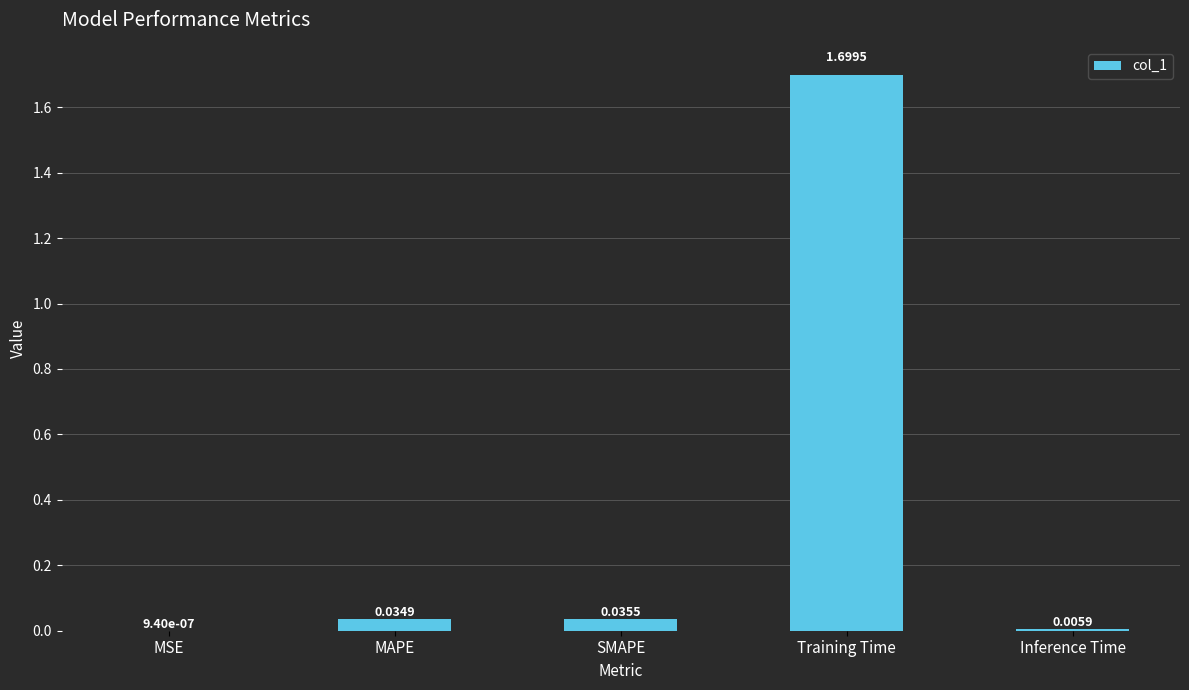

Which category has the highest value across all series?

Training Time